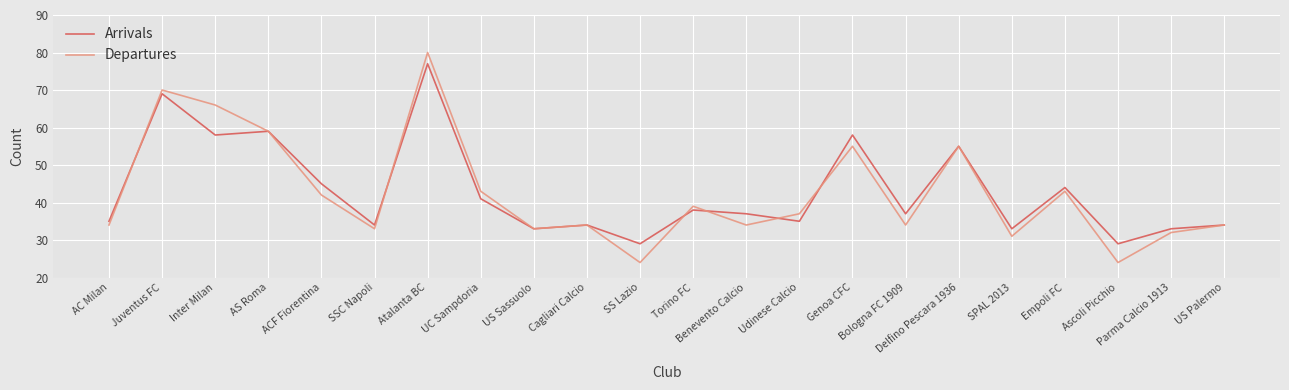

Reading left to right, list all the values displayed in this chart.

Arrivals: AC Milan=35	Juventus FC=69	Inter Milan=58	AS Roma=59	ACF Fiorentina=45	SSC Napoli=34	Atalanta BC=77	UC Sampdoria=41	US Sassuolo=33	Cagliari Calcio=34	SS Lazio=29	Torino FC=38	Benevento Calcio=37	Udinese Calcio=35	Genoa CFC=58	Bologna FC 1909=37	Delfino Pescara 1936=55	SPAL 2013=33	Empoli FC=44	Ascoli Picchio=29	Parma Calcio 1913=33	US Palermo=34
Departures: AC Milan=34	Juventus FC=70	Inter Milan=66	AS Roma=59	ACF Fiorentina=42	SSC Napoli=33	Atalanta BC=80	UC Sampdoria=43	US Sassuolo=33	Cagliari Calcio=34	SS Lazio=24	Torino FC=39	Benevento Calcio=34	Udinese Calcio=37	Genoa CFC=55	Bologna FC 1909=34	Delfino Pescara 1936=55	SPAL 2013=31	Empoli FC=43	Ascoli Picchio=24	Parma Calcio 1913=32	US Palermo=34